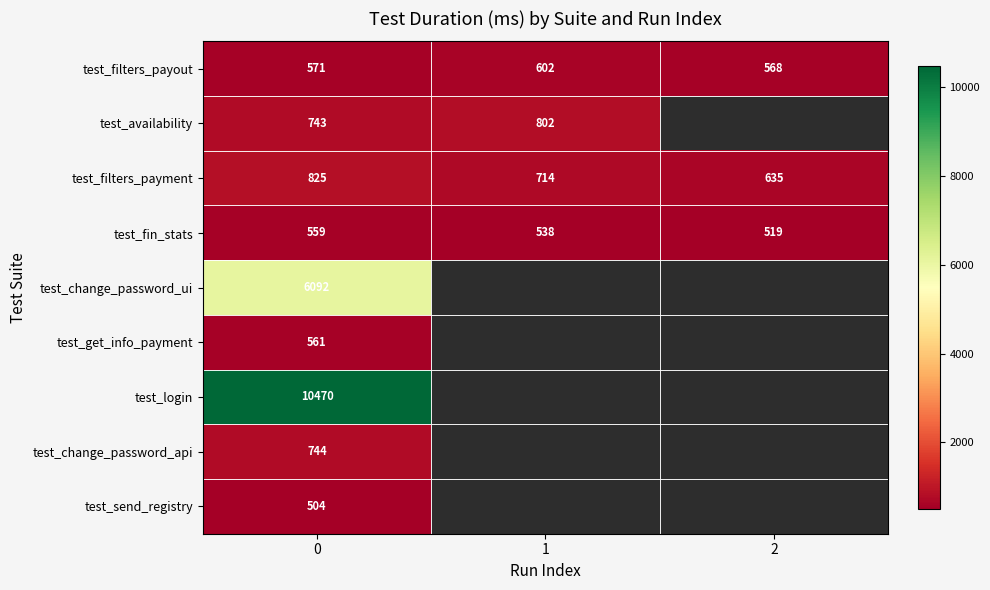

Rank the categories by test_filters_payment value from lowest to highest.

2, 1, 0